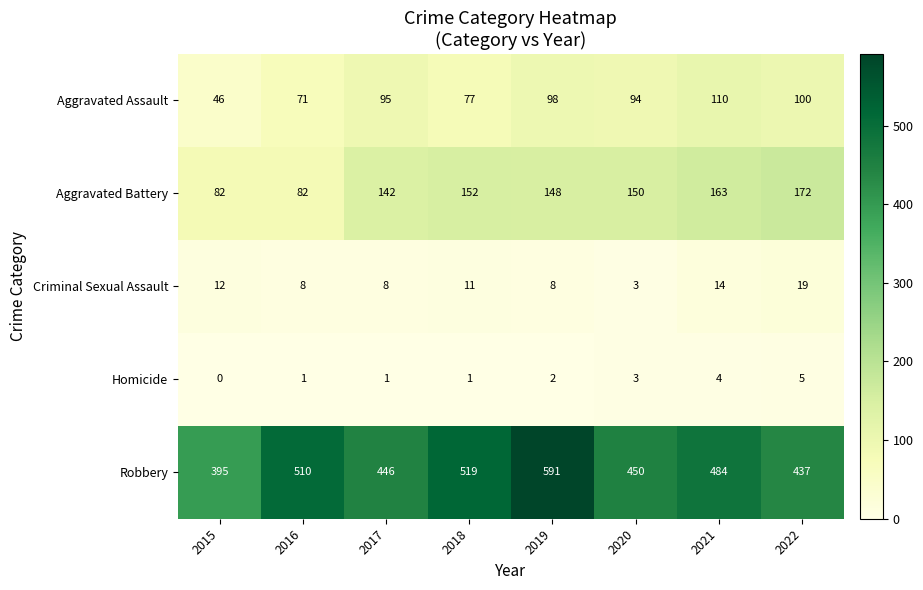

Which series has the largest range (max minus min)?

Robbery